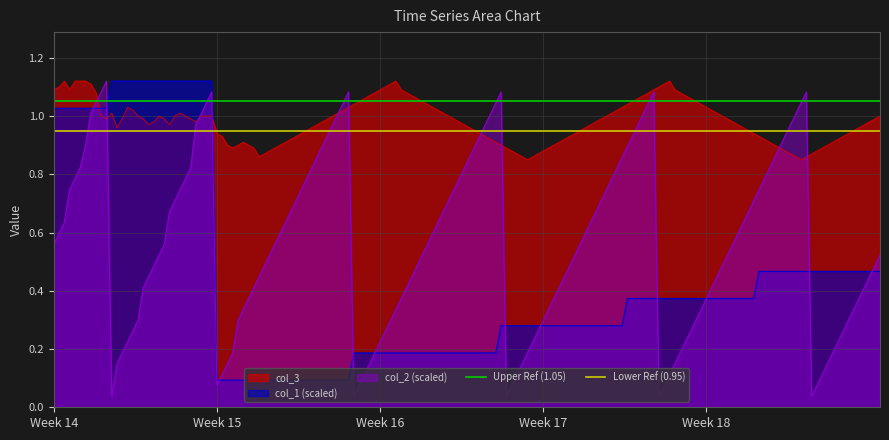

What is the total value across all series at Week 15?

2.0